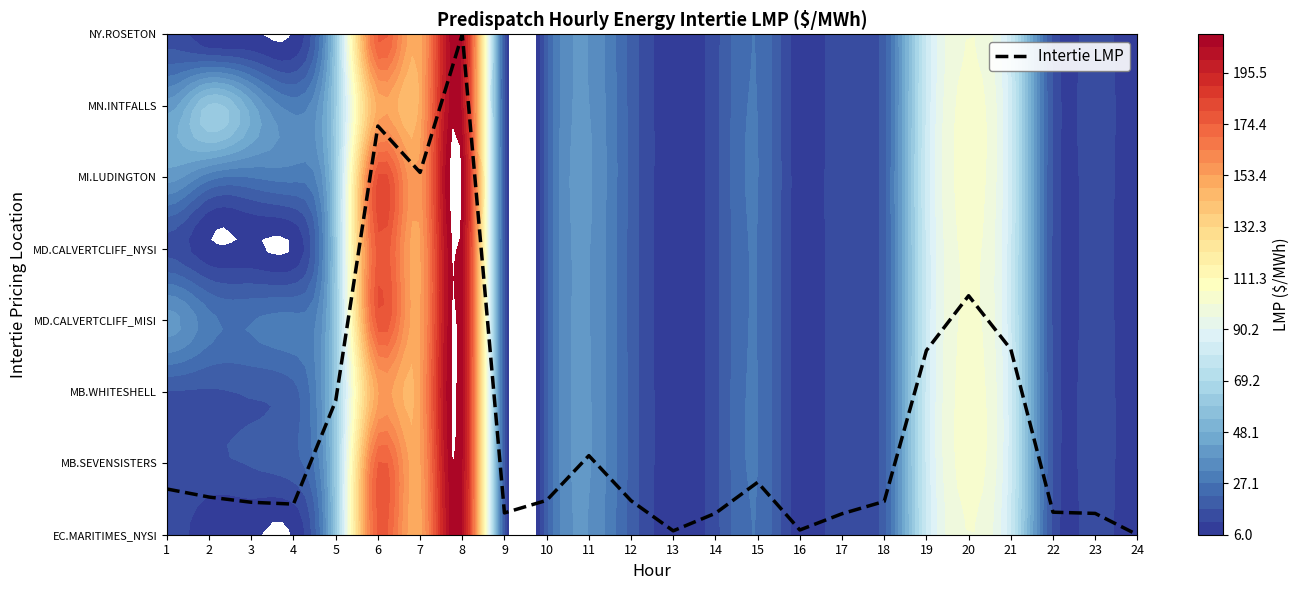

What value does the data have at 21?

2.6